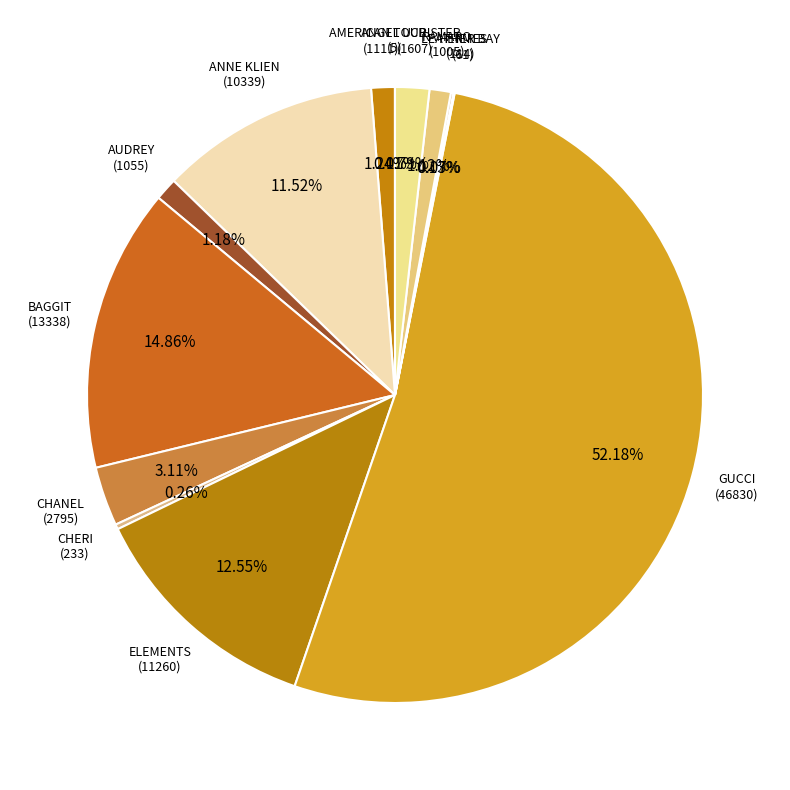

Which slice is the largest?

GUCCI